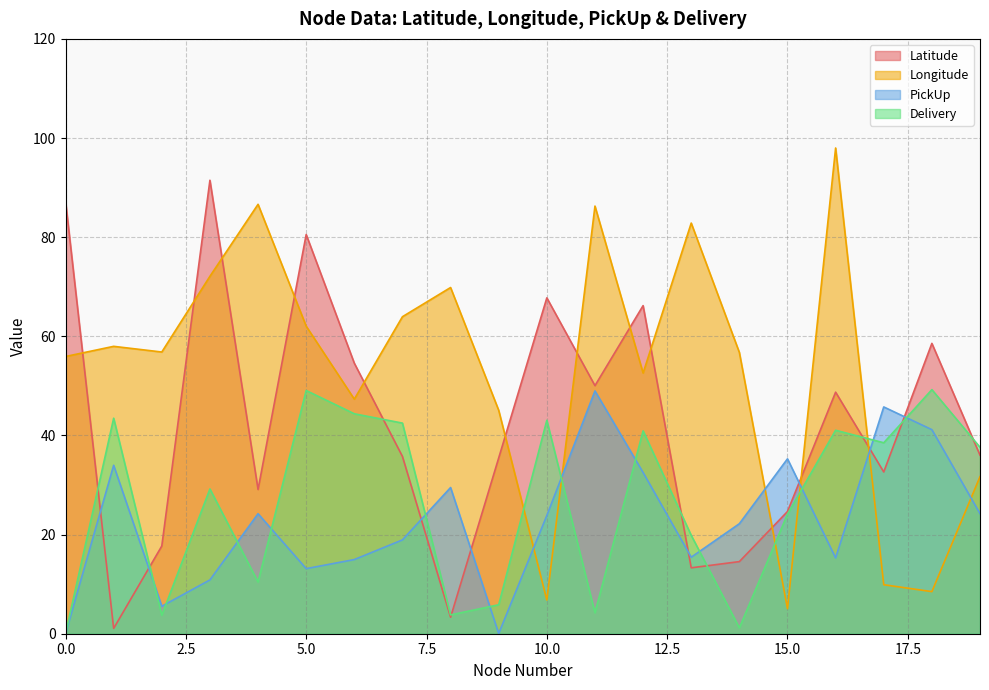

Which label corresponds to the largest value in the chart?

16